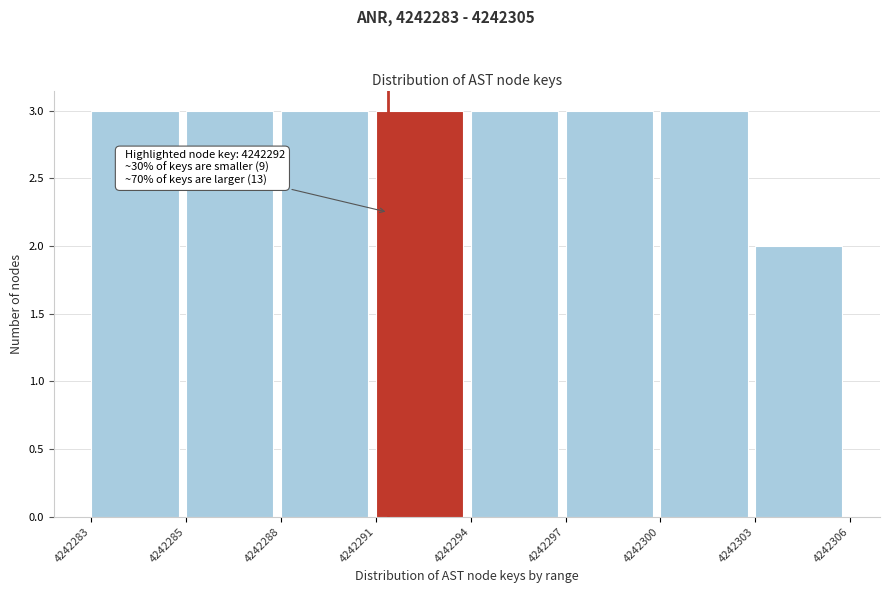

Reading left to right, list all the values displayed in this chart.

3	3	3	3	3	3	3	2